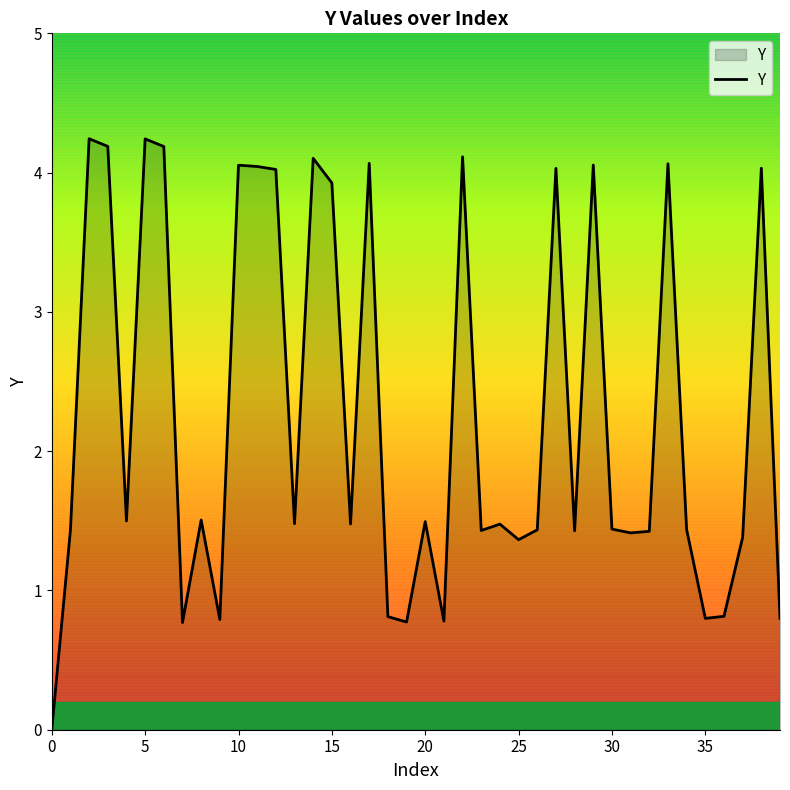

What is the difference between the maximum and minimum values?

4.2